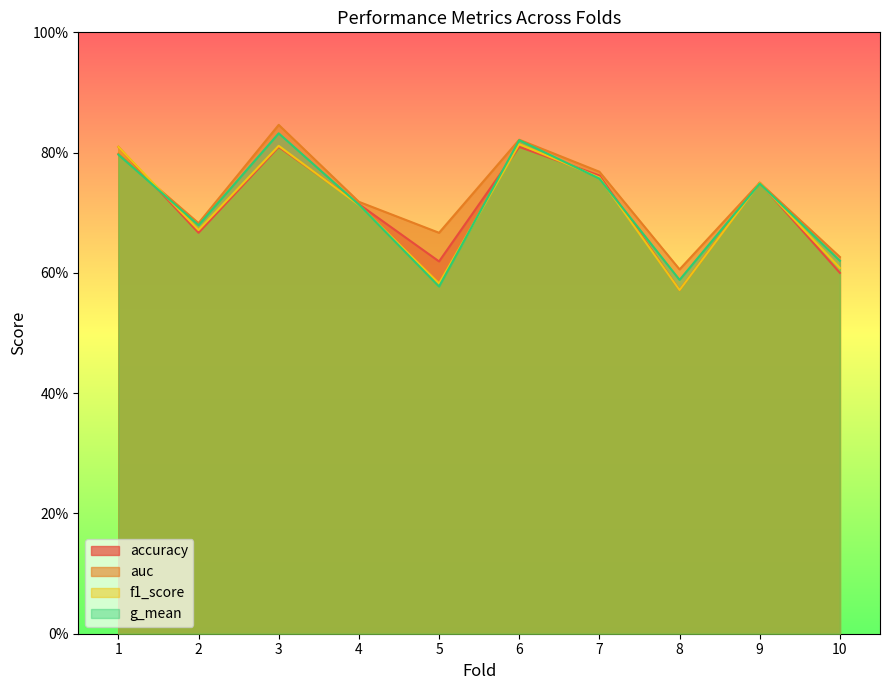

Reading right to left, what are all the values shown in this chart?

accuracy: 10=0.6	9=0.8	8=0.6	7=0.8	6=0.8	5=0.6	4=0.7	3=0.8	2=0.7	1=0.8
auc: 10=0.6	9=0.8	8=0.6	7=0.8	6=0.8	5=0.7	4=0.7	3=0.8	2=0.7	1=0.8
f1_score: 10=0.6	9=0.7	8=0.6	7=0.8	6=0.8	5=0.6	4=0.7	3=0.8	2=0.7	1=0.8
g_mean: 10=0.6	9=0.7	8=0.6	7=0.8	6=0.8	5=0.6	4=0.7	3=0.8	2=0.7	1=0.8